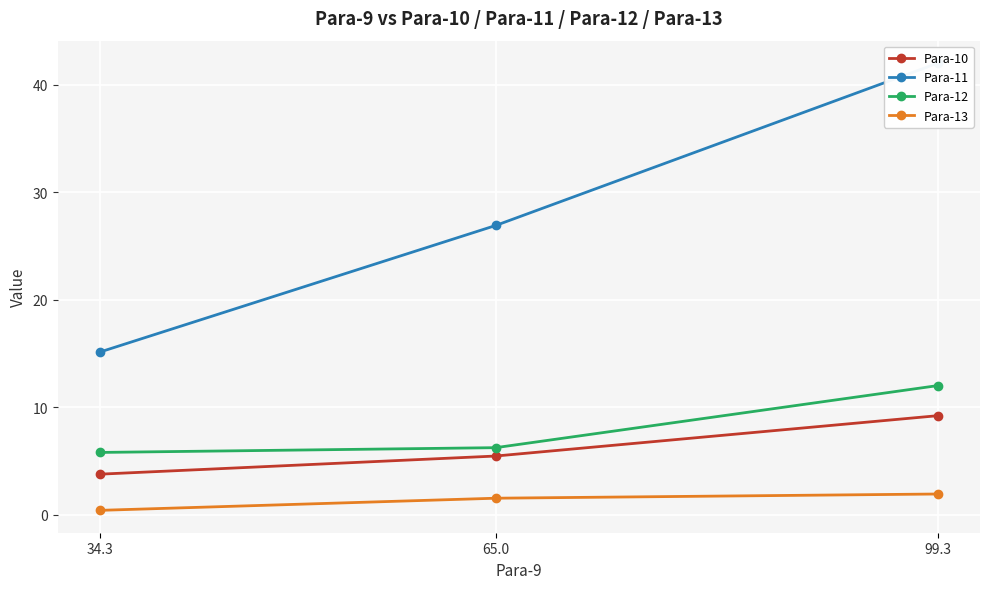

What is the sum of the Para-13 values at 99.3 and 65.0?

3.4